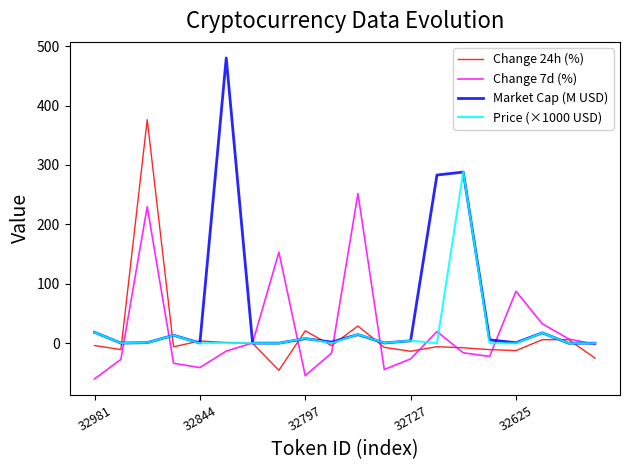

List the series in order of their peak value, lowest first.

Change 7d (%), Price (×1000 USD), Change 24h (%), Market Cap (M USD)